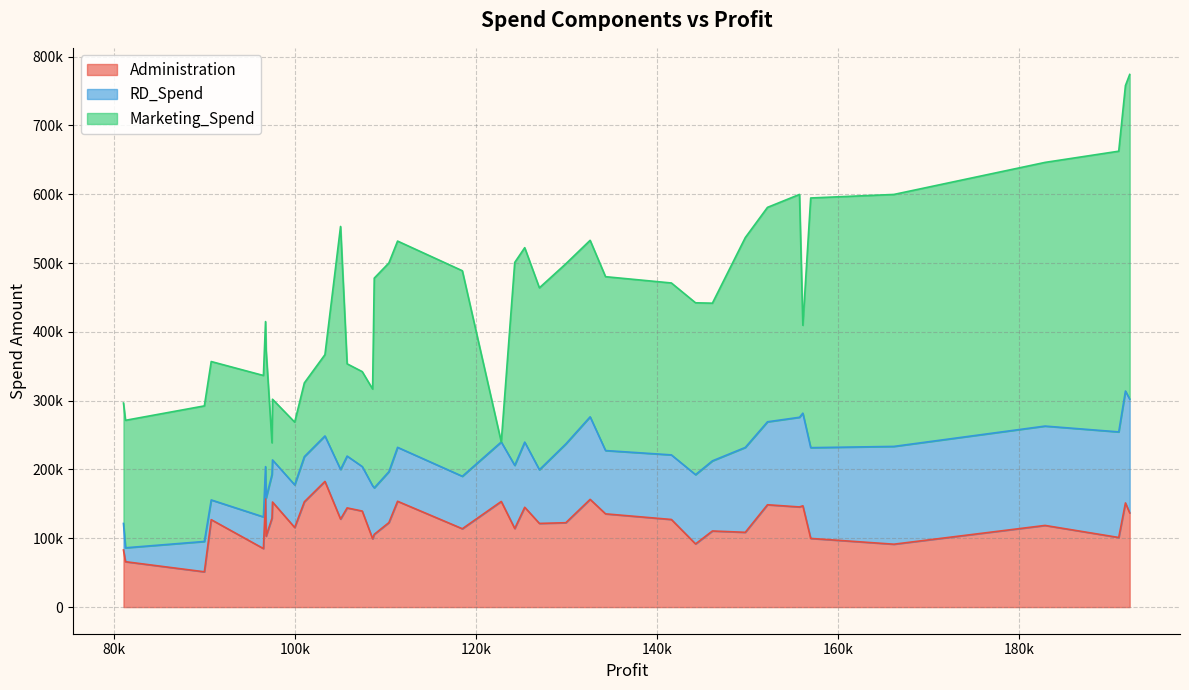

In RD_Spend, how many points are lower than both neighbors (excluding endpoints)?

10